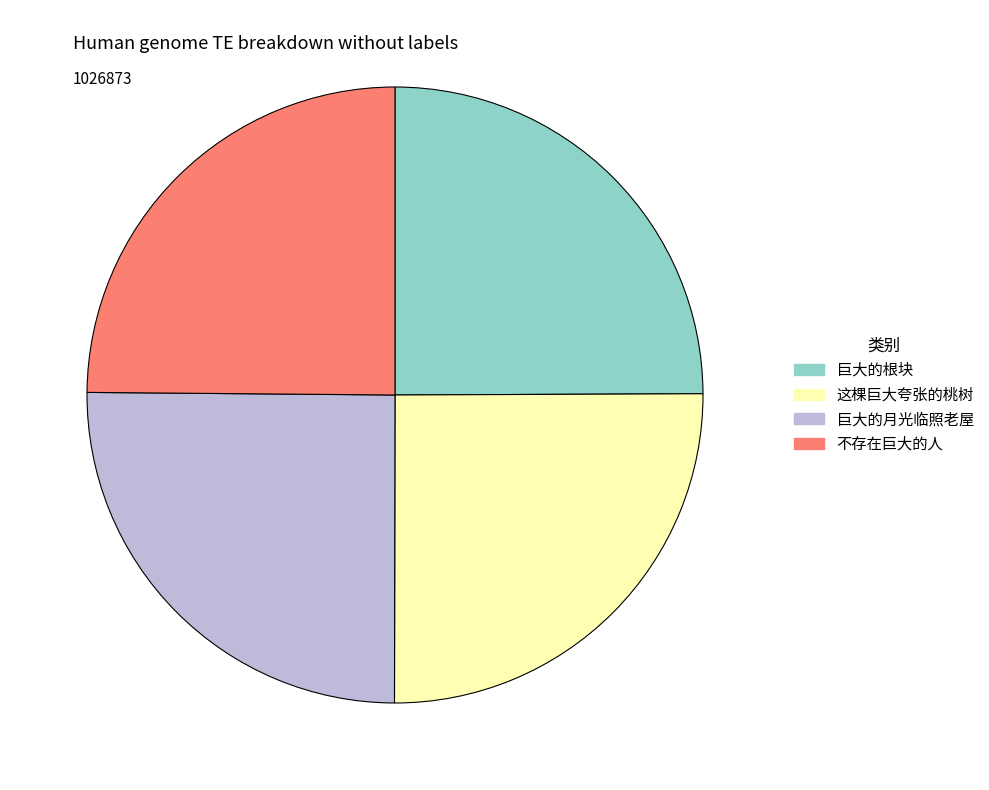

True or false: 巨大的根块 accounts for 36% of the total.

False